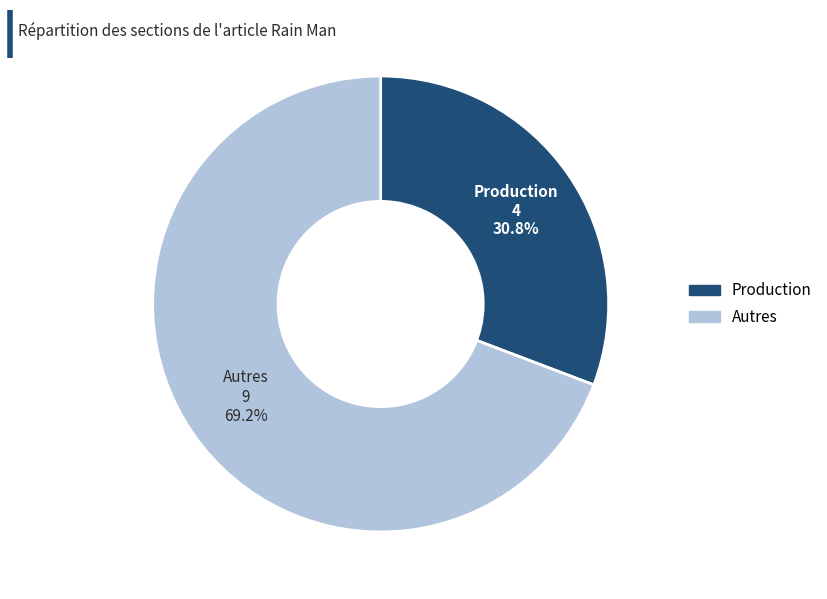

To the nearest percent, what is the average slice percentage?

50%